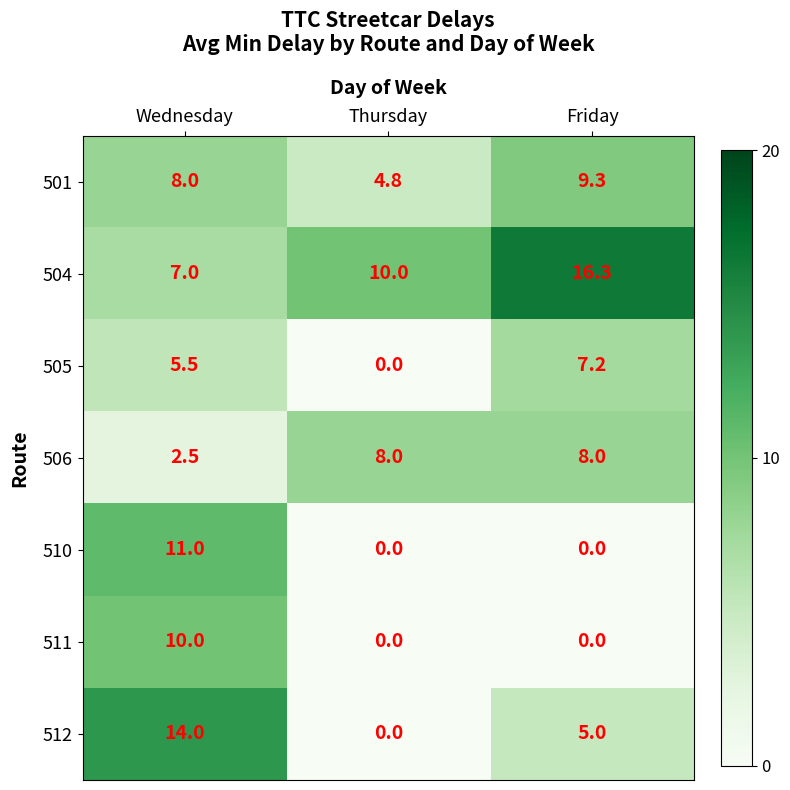

List the series in order of their peak value, lowest first.

505, 506, 501, 511, 510, 512, 504